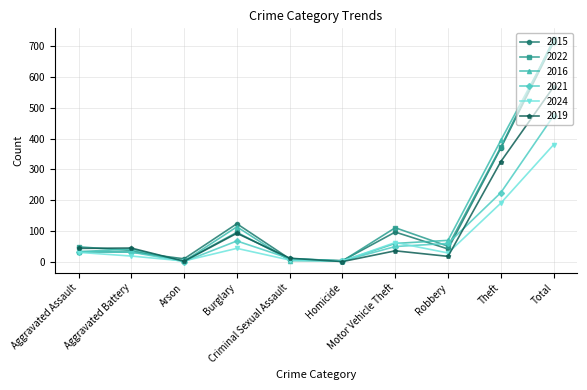

What is the greatest value displayed?

722